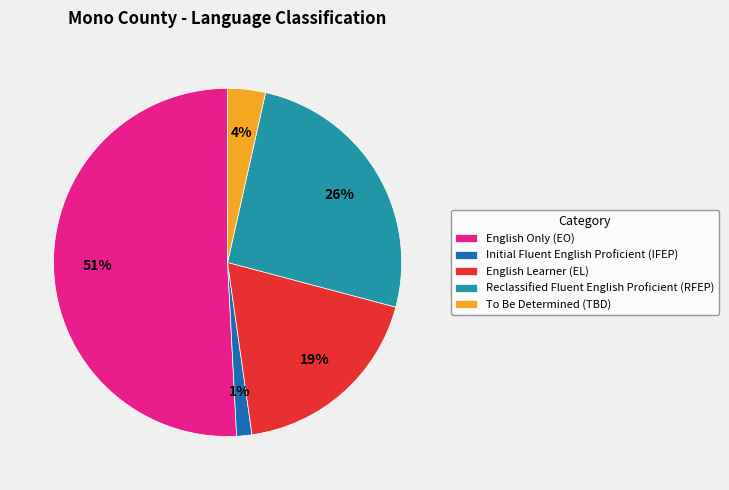

Which has a higher value, Initial Fluent English Proficient (IFEP) or Reclassified Fluent English Proficient (RFEP)?

Reclassified Fluent English Proficient (RFEP)